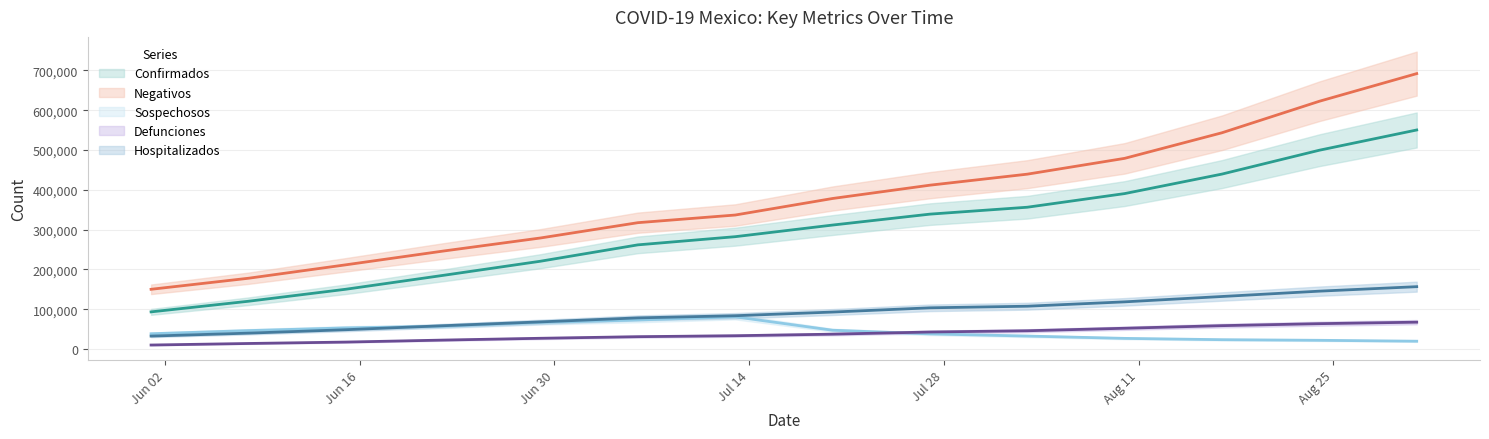

What is the value of the Sospechosos point at the 11th from the left?

26865